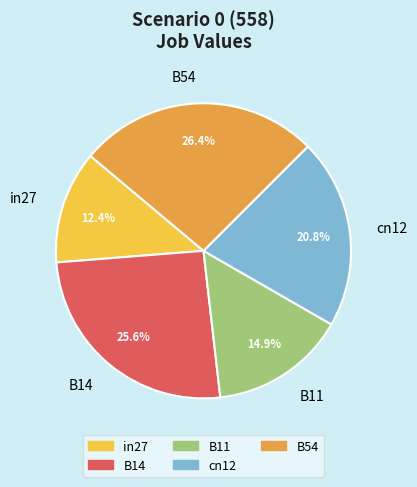

To the nearest percent, what percentage of the pie is cn12?

21%